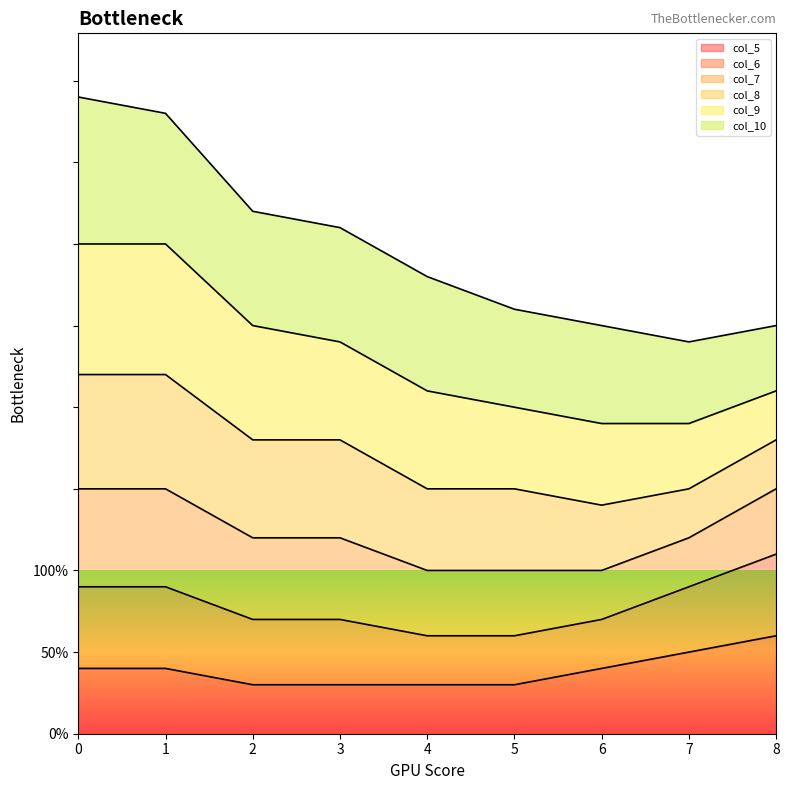

What value does the col_9_line series have at 2, to the nearest 10?

20